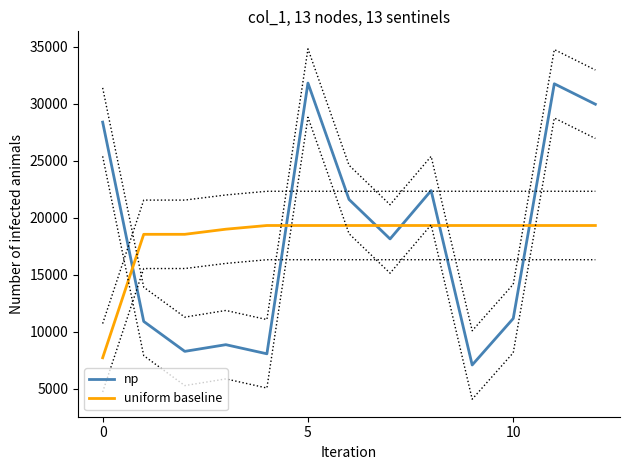

Which category has the lowest value in the np series?

9